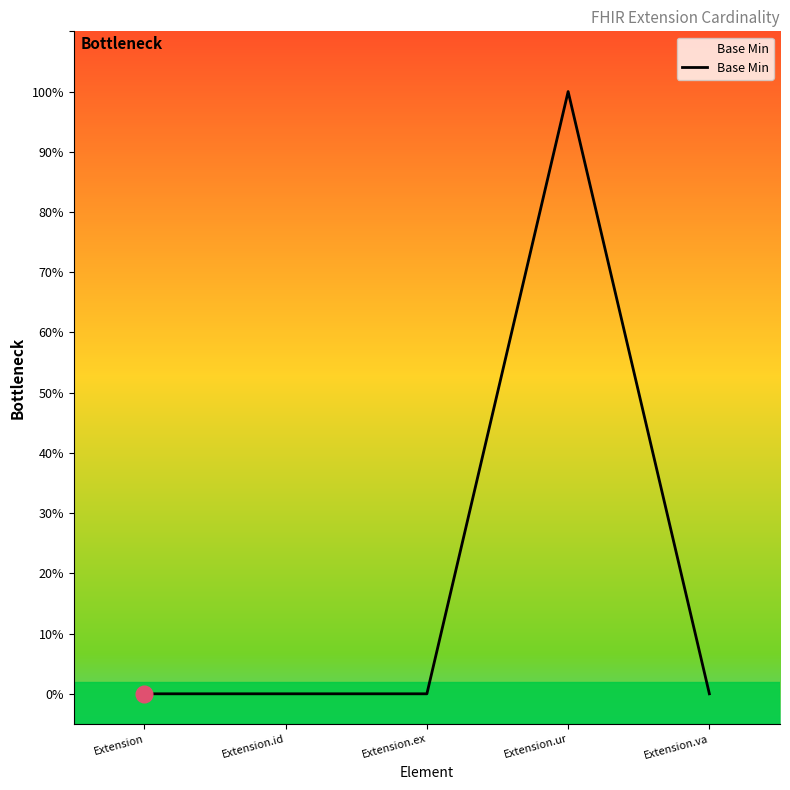

At which category does the chart reach its minimum across all series?

Extension